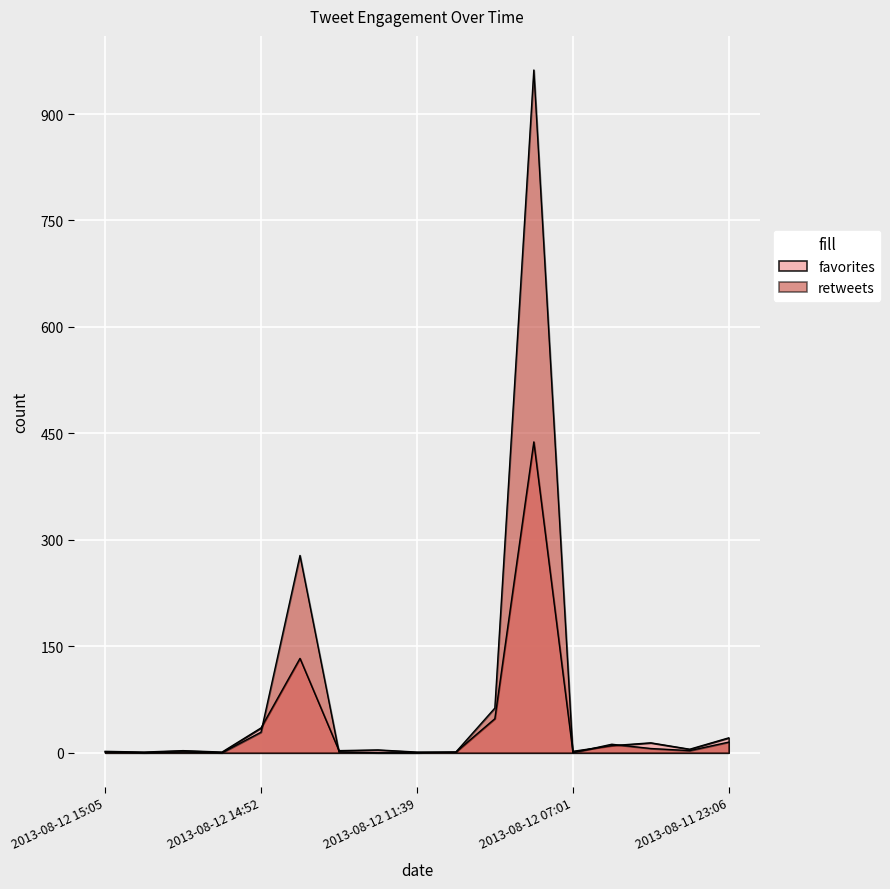

What is the difference between the retweets values at 2013-08-12 07:01 and 2013-08-12 15:02?

1